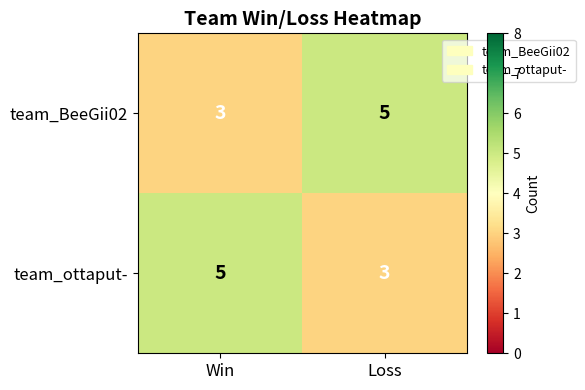

What is the lowest value of the team_ottaput- series?

3